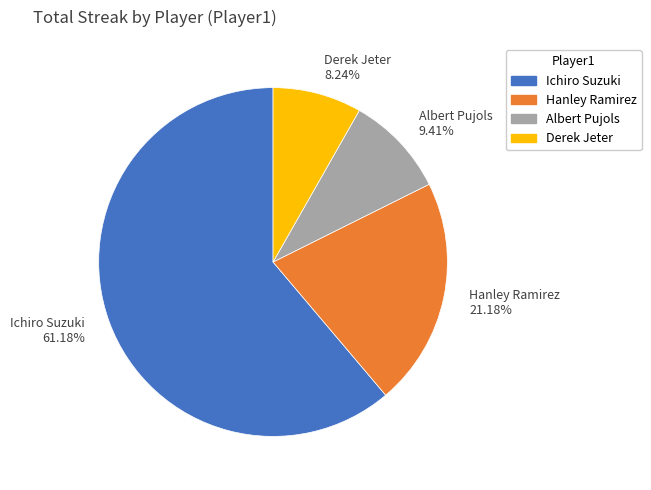

To the nearest percent, what is the combined percentage of Albert Pujols and Derek Jeter?

18%